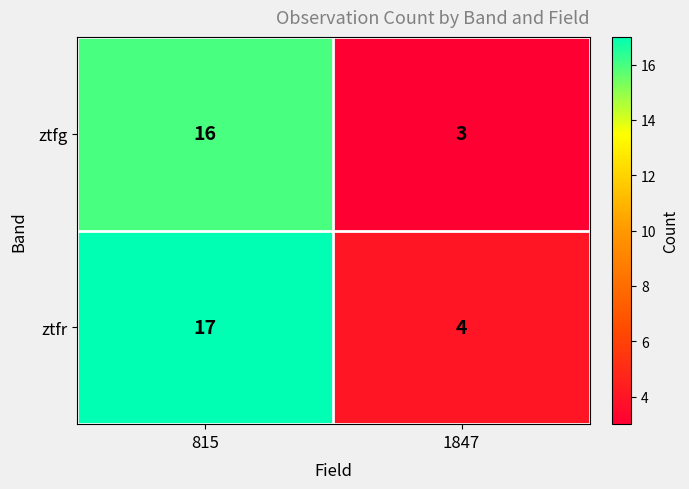

Reading left to right, extract all data points from this chart.

ztfg: 16	3
ztfr: 17	4